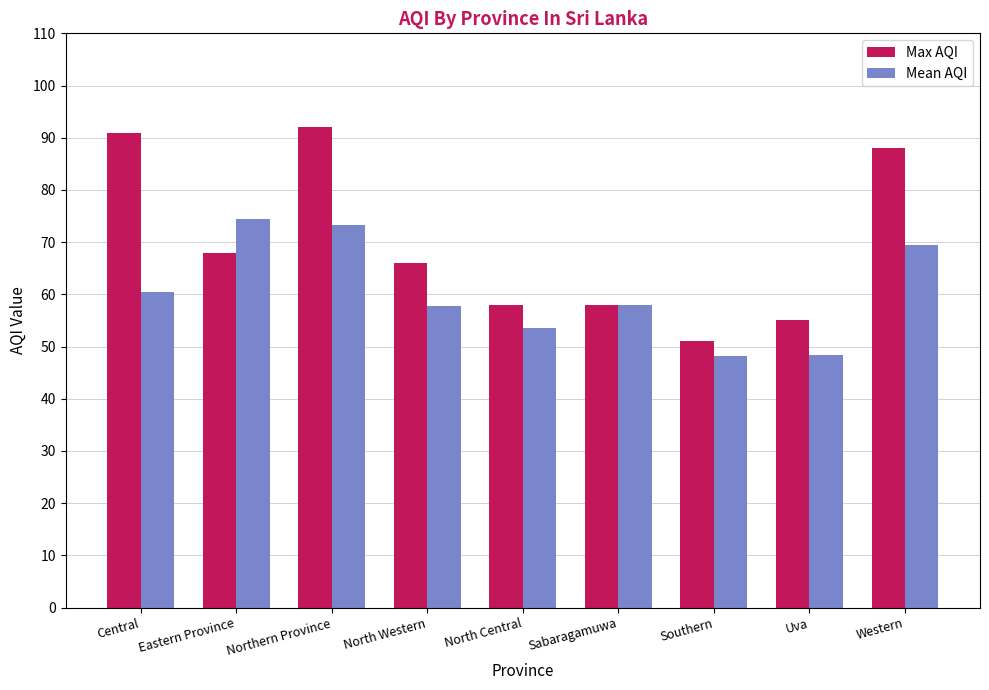

At how many categories does at least one series exceed 71?

4